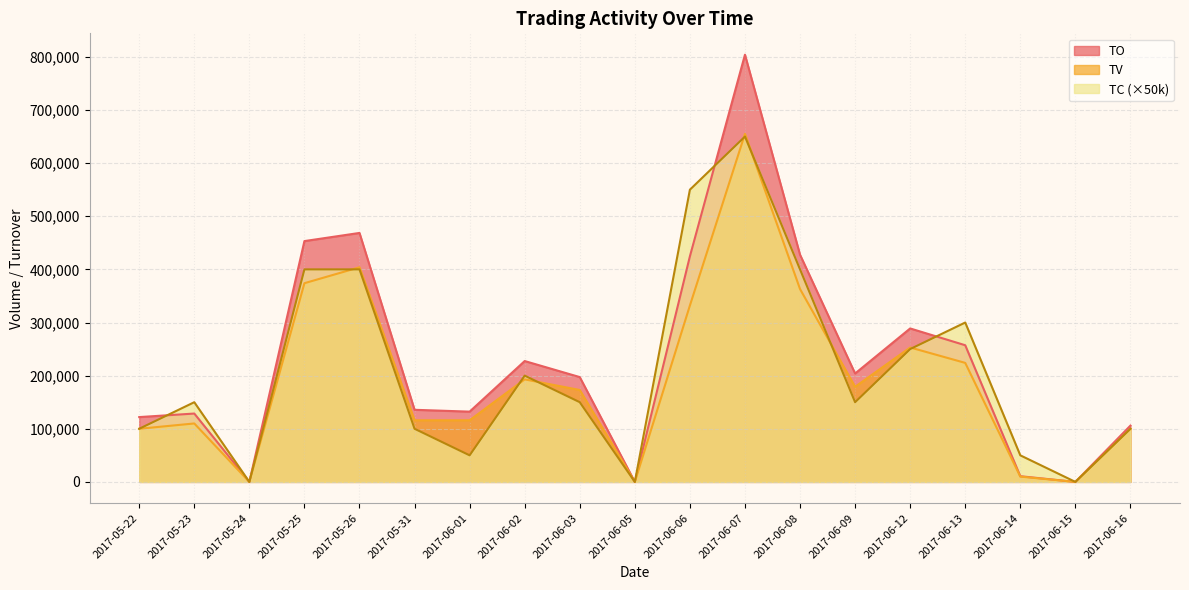

How many intersections are there between TO and TC?

3